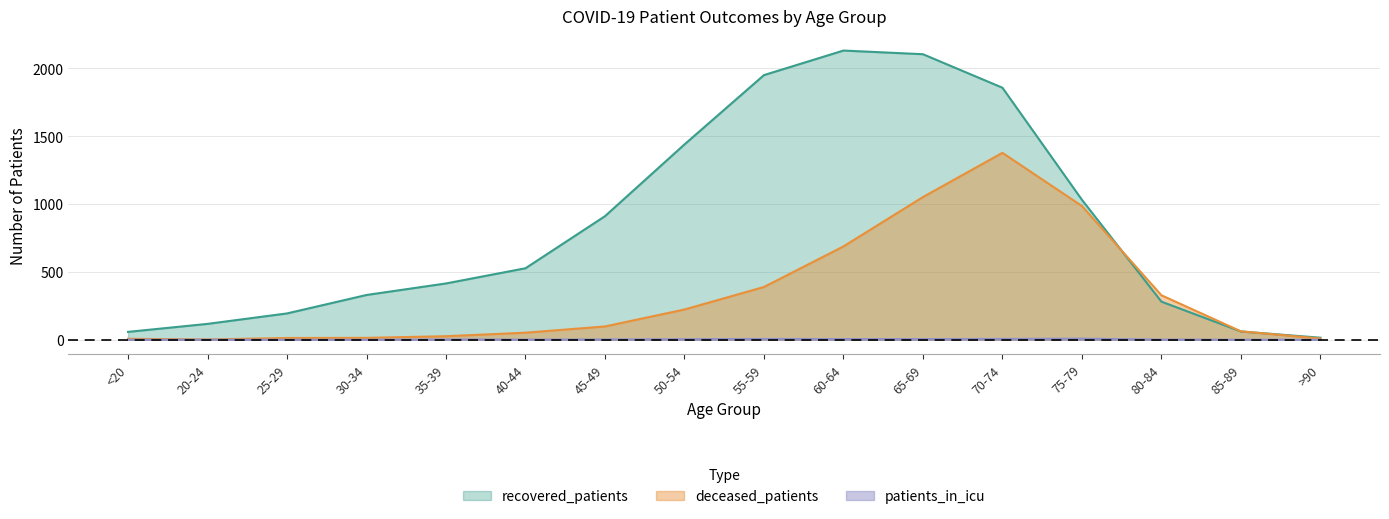

What is the highest value of the recovered_patients series?

2132